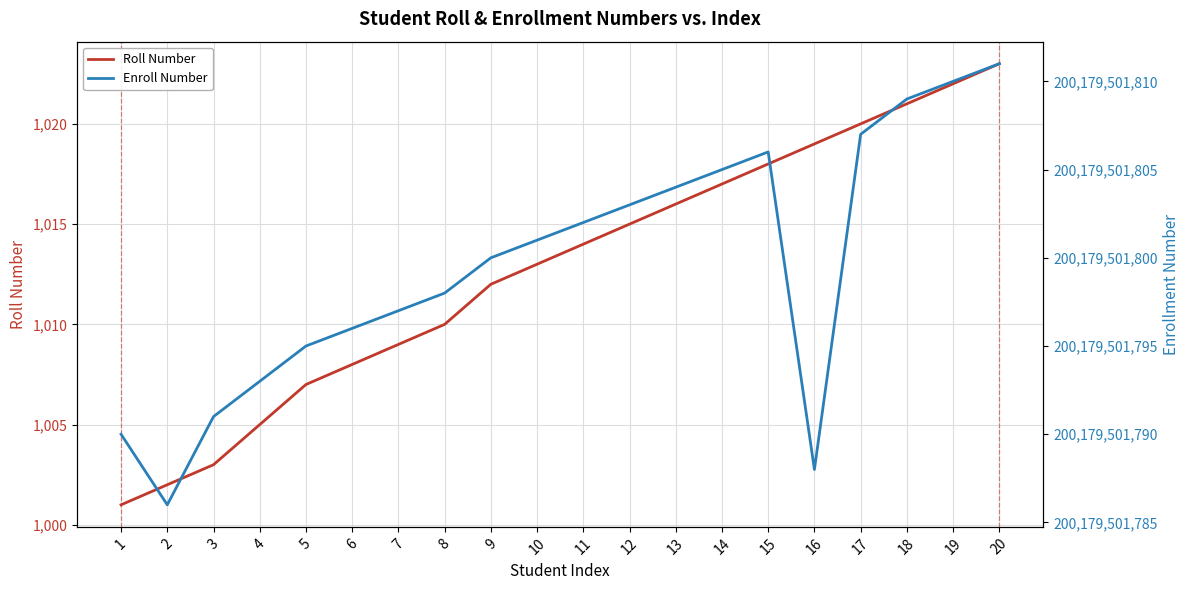

What is the value of the Enroll Number point at the 7th from the left?

200179501797